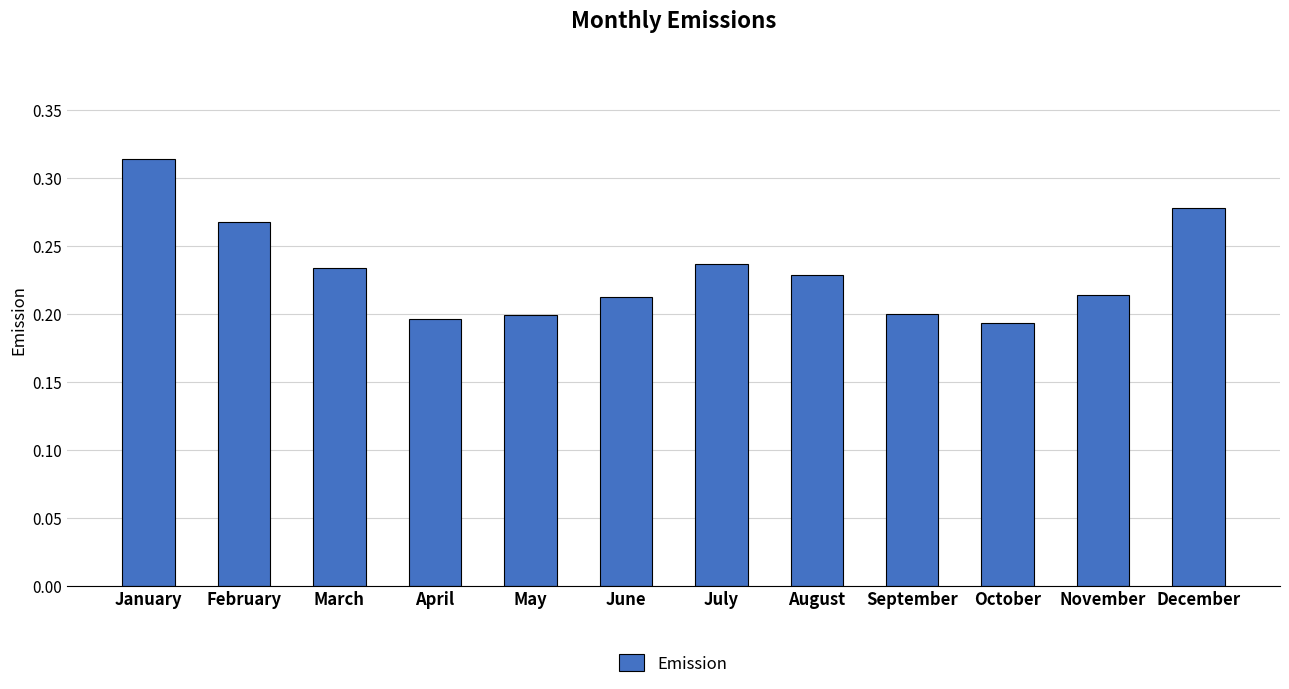

Is it true that the value at August is 0.3?

False